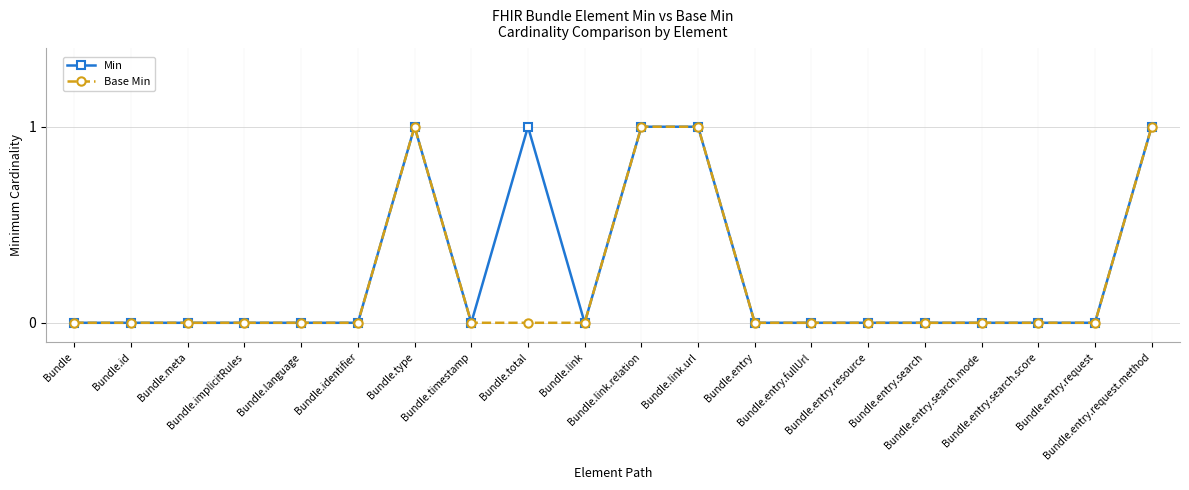

How many lines are shown in the chart?

2